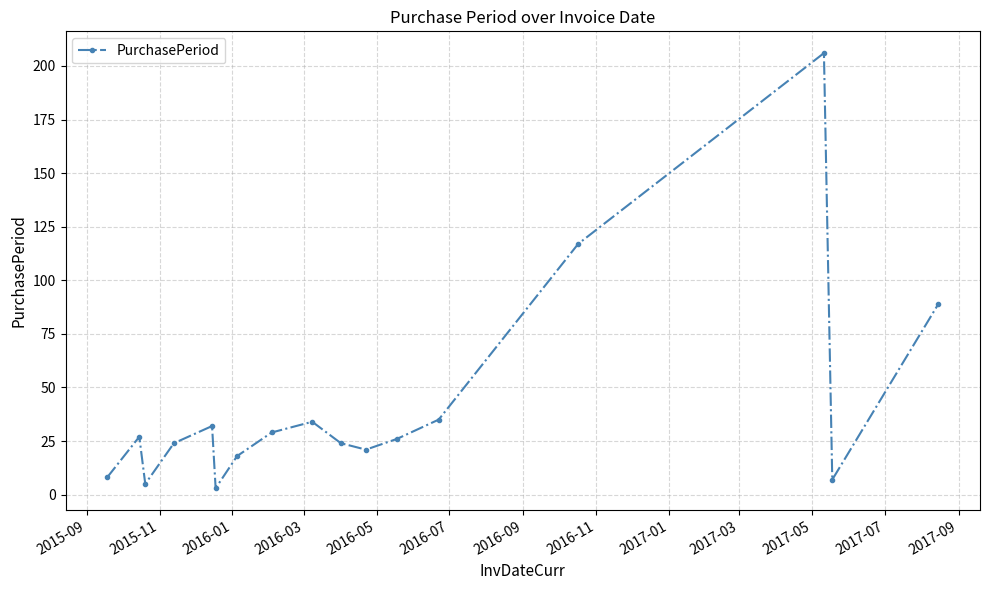

True or false: the data has more than 1 interior local peaks.

True